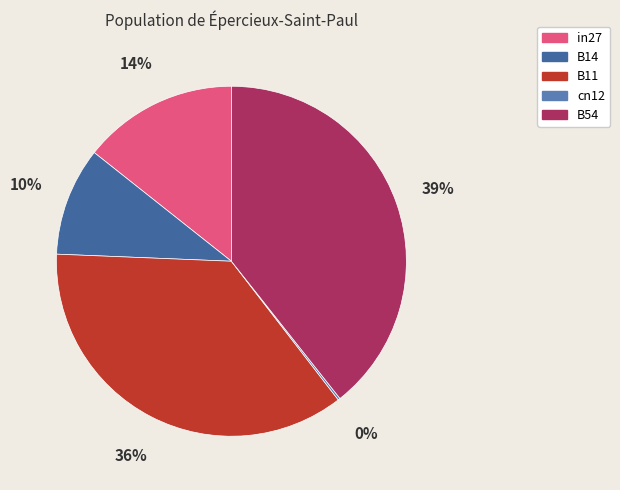

Which has a higher value, in27 or B11?

B11